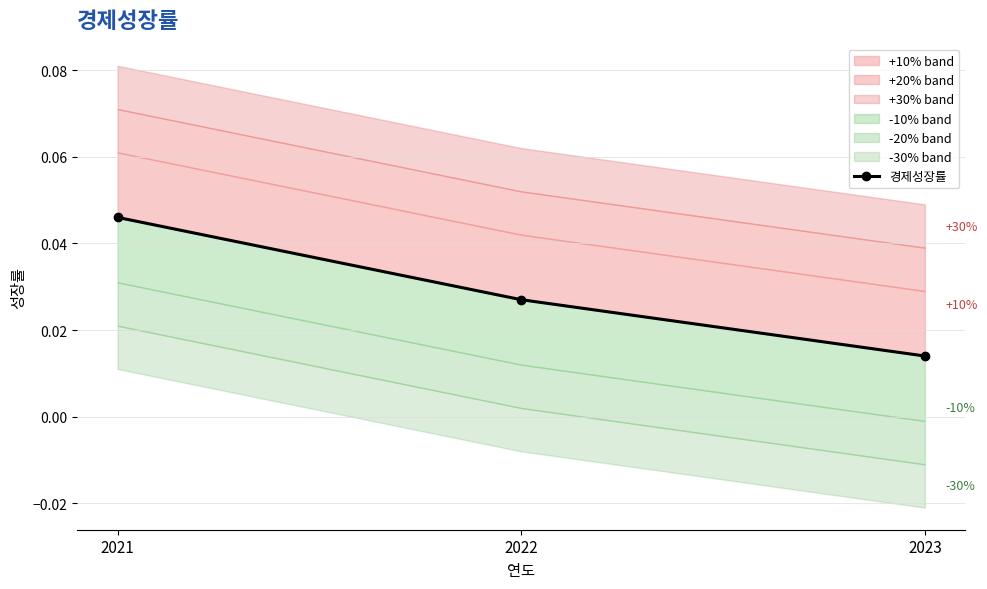

How many lines are shown in the chart?

1